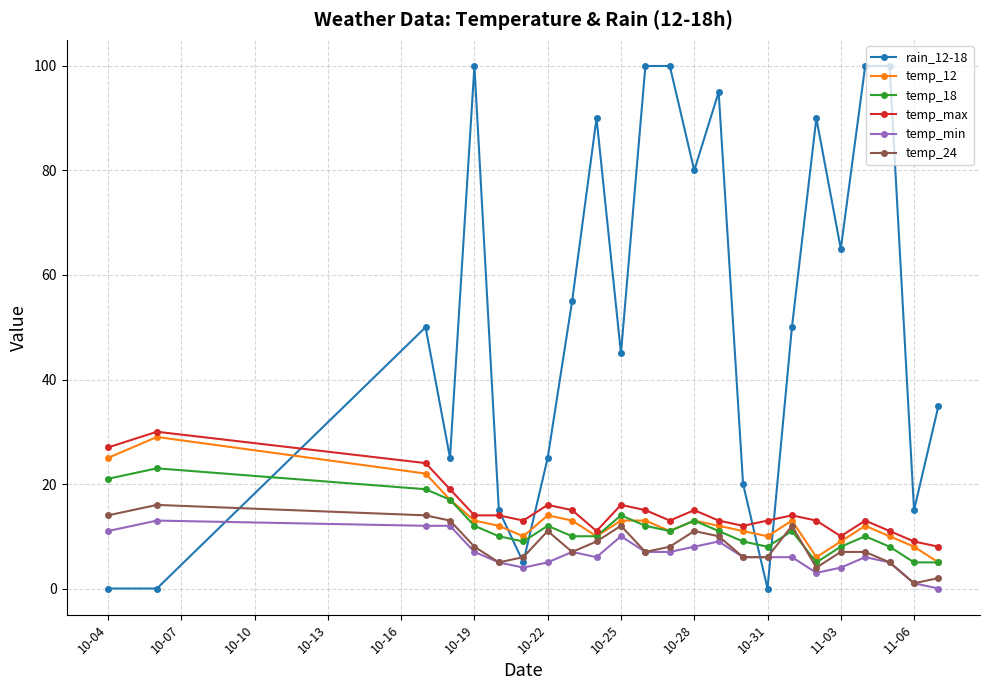

What is the minimum value for temp_18?

5